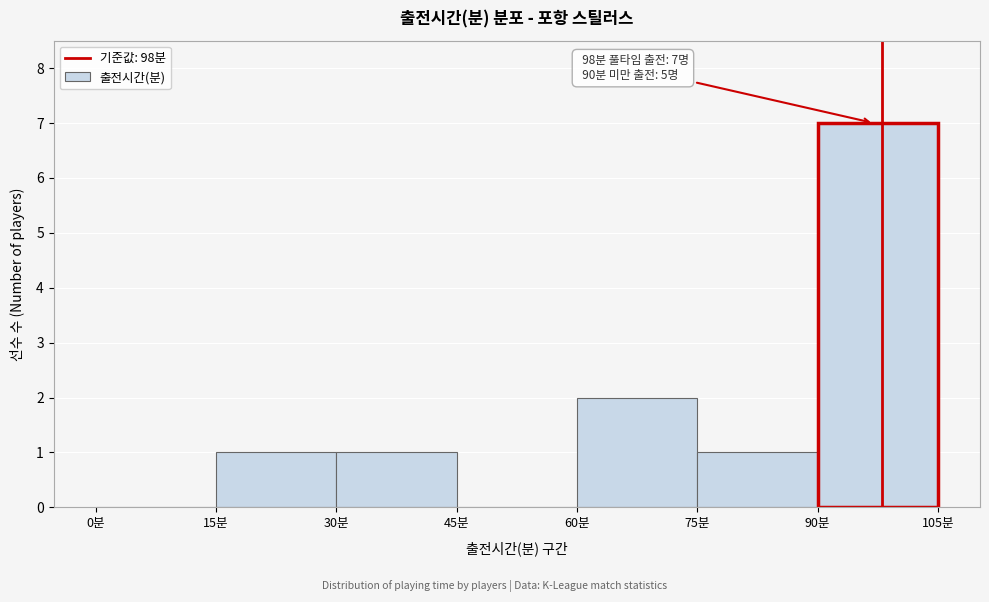

Over which range of the x-axis is the bar tallest?

90 to 105